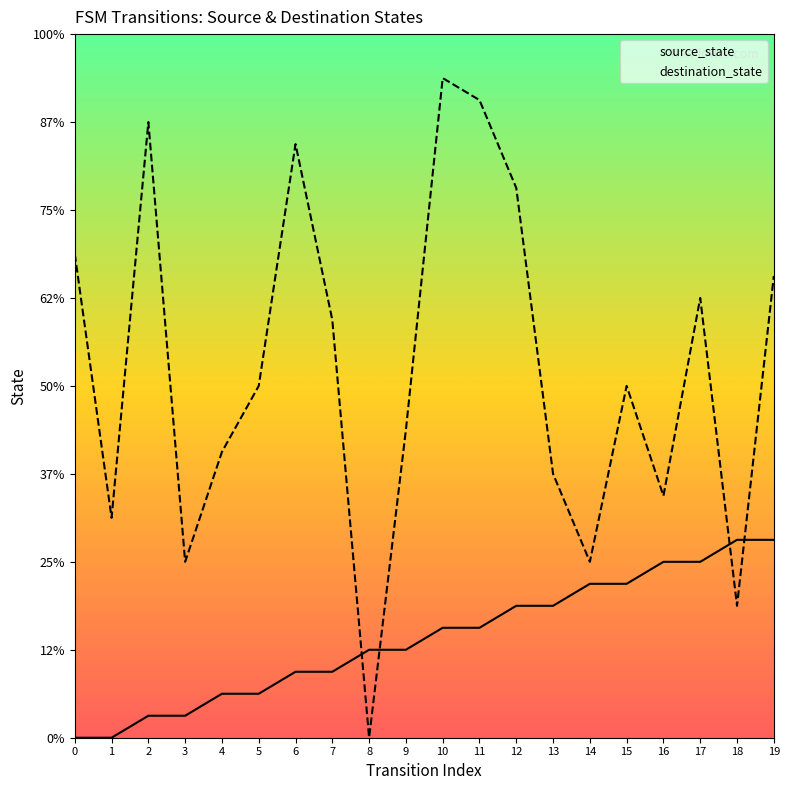

What are all the series names shown in the legend?

source_state, destination_state